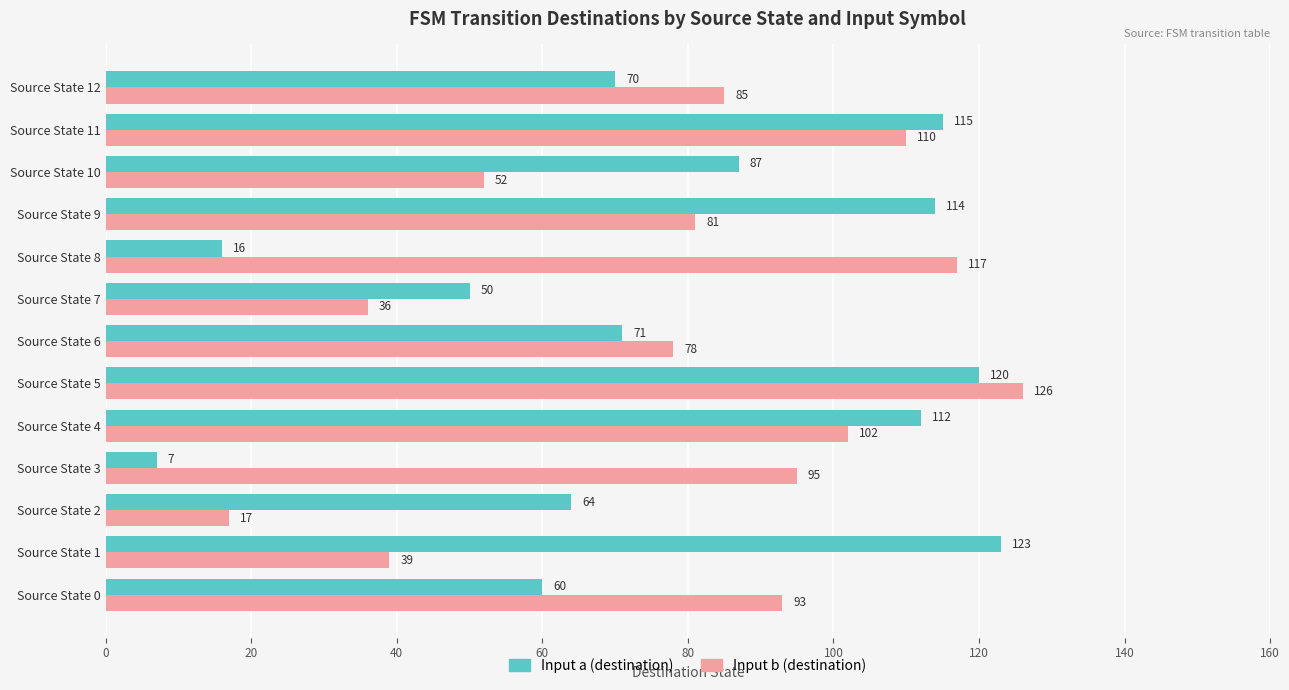

Rank the series by their maximum value, from lowest to highest.

Input a (destination), Input b (destination)